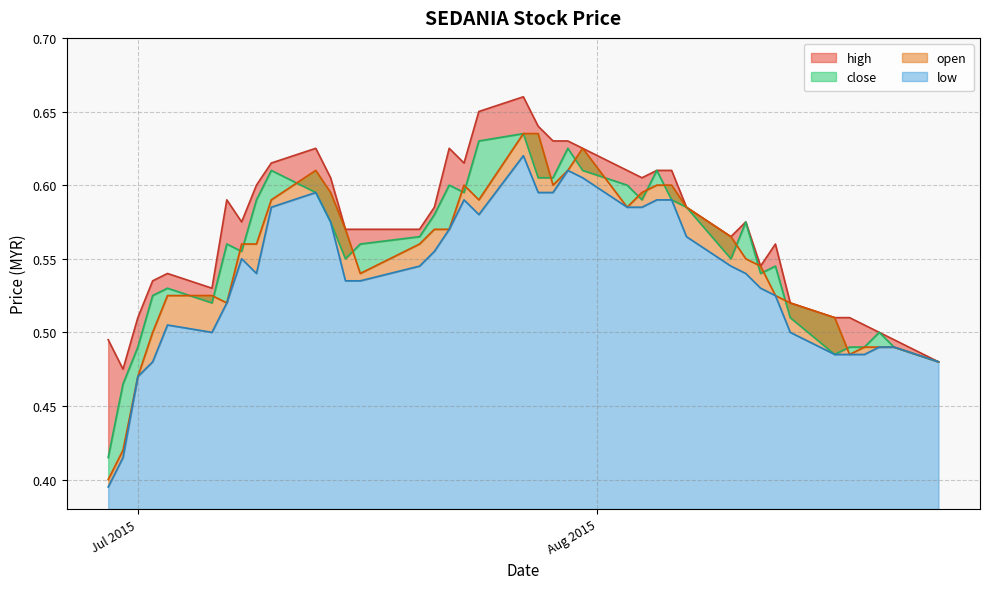

The value of close at 2015-07-03 is 0.1. True or false?

False